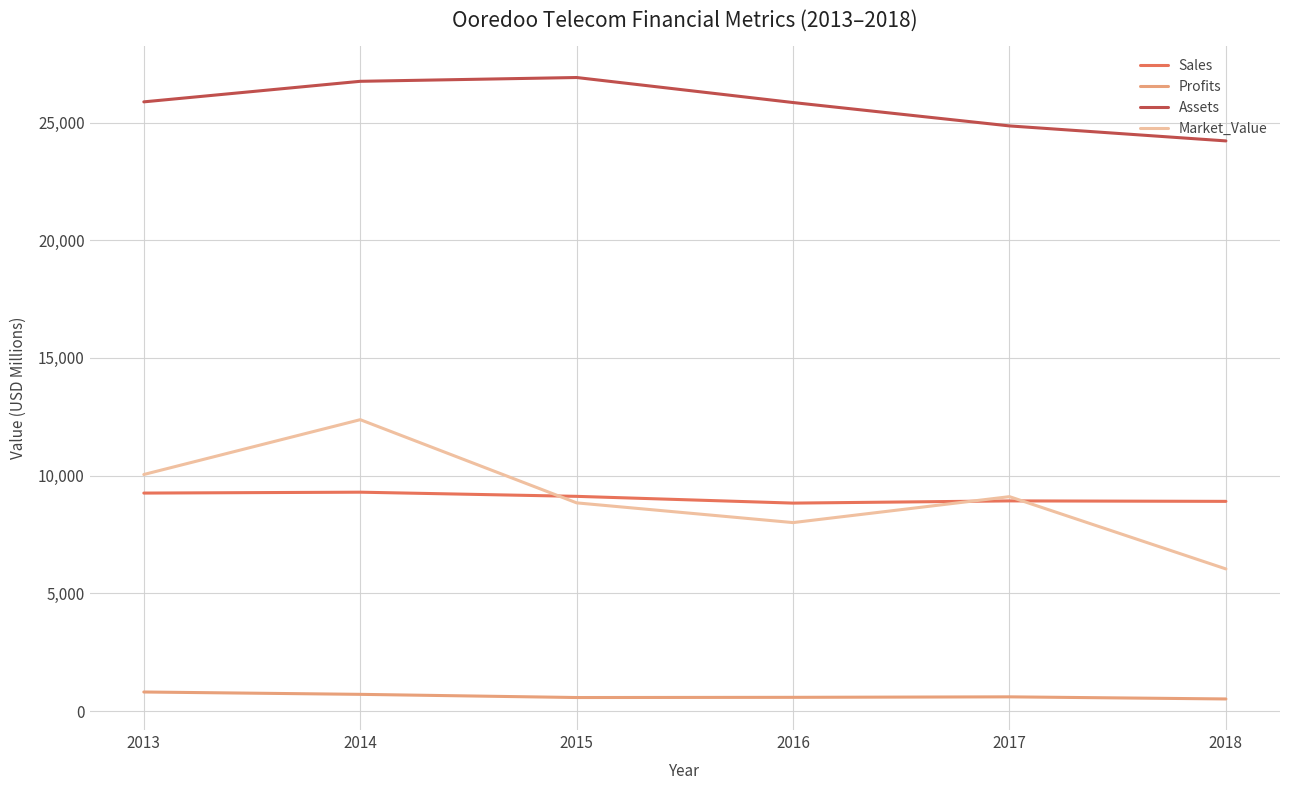

True or false: Profits and Assets intersect in this chart.

False